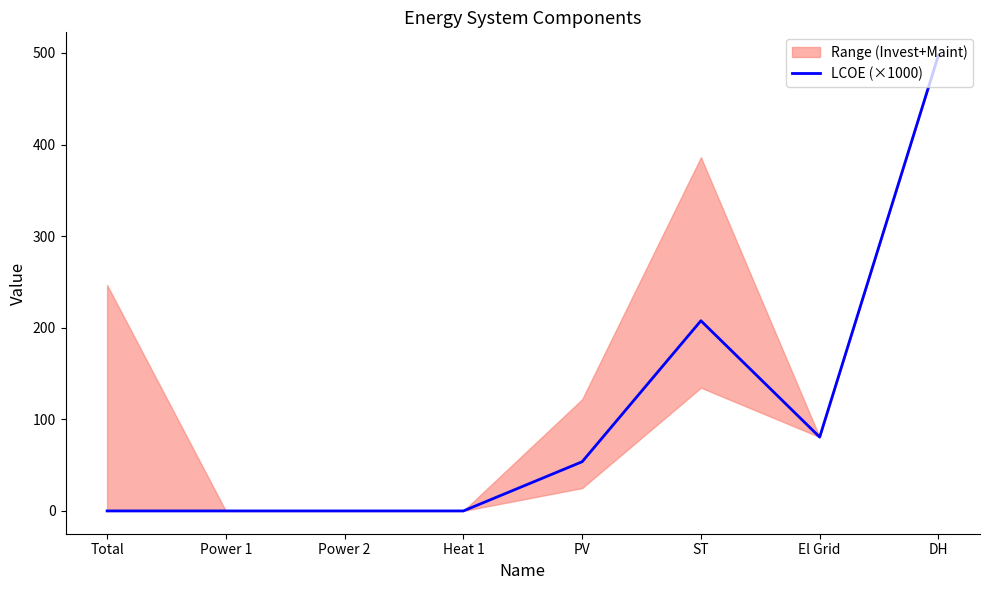

What is the maximum value shown in the chart?

497.6